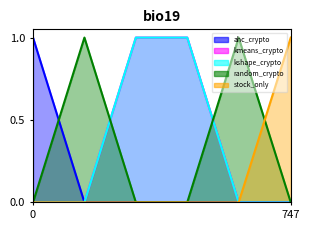

True or false: stock_only has more than 0 interior local peaks.

False